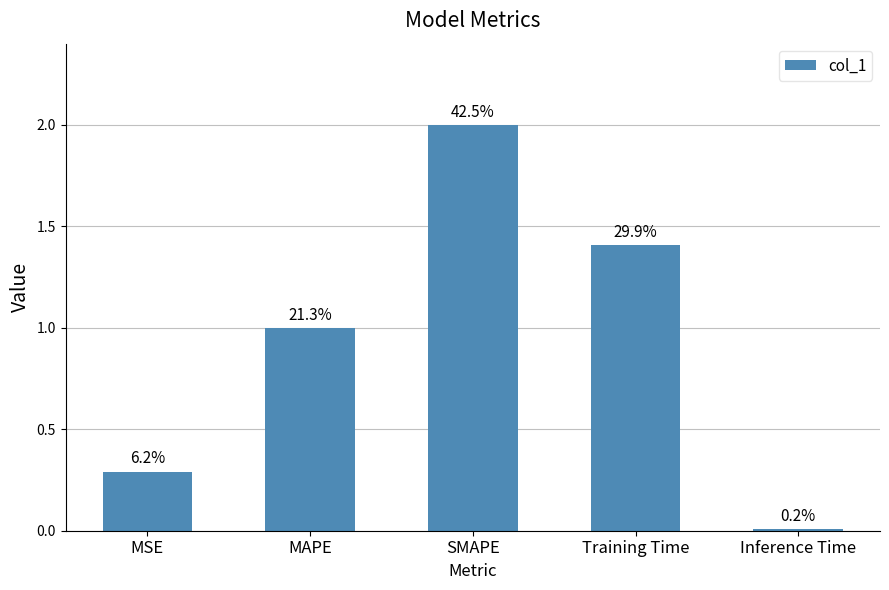

Are the bars grouped side by side (vs. stacked)?

No